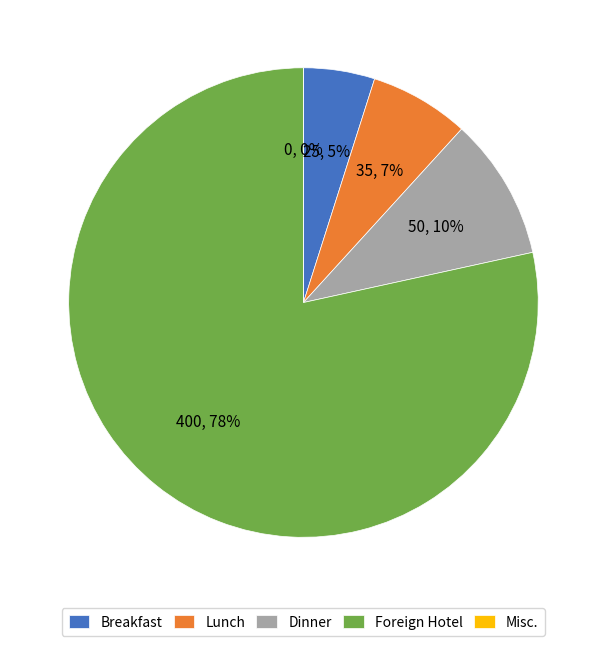

What is the total percentage of Lunch and Breakfast?

11.8%